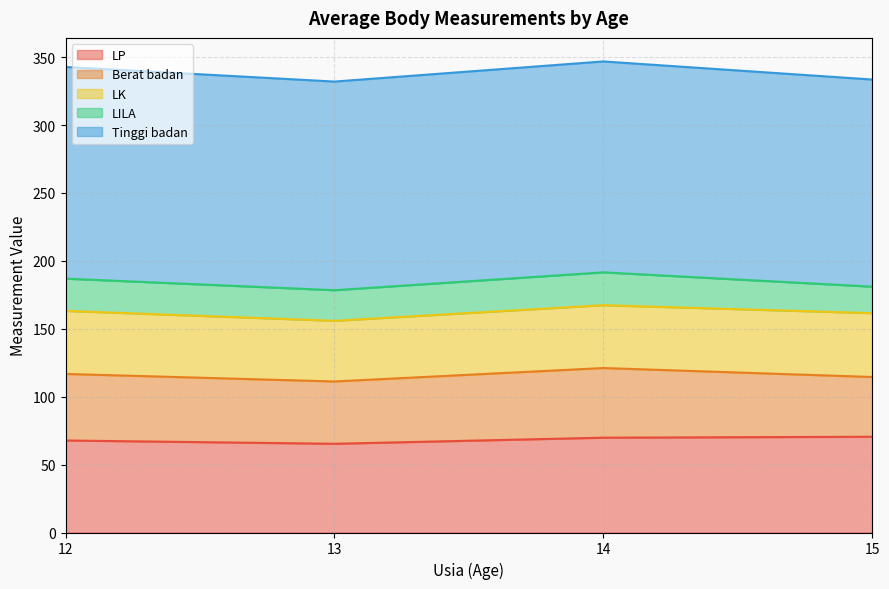

True or false: LK and LP intersect in this chart.

False